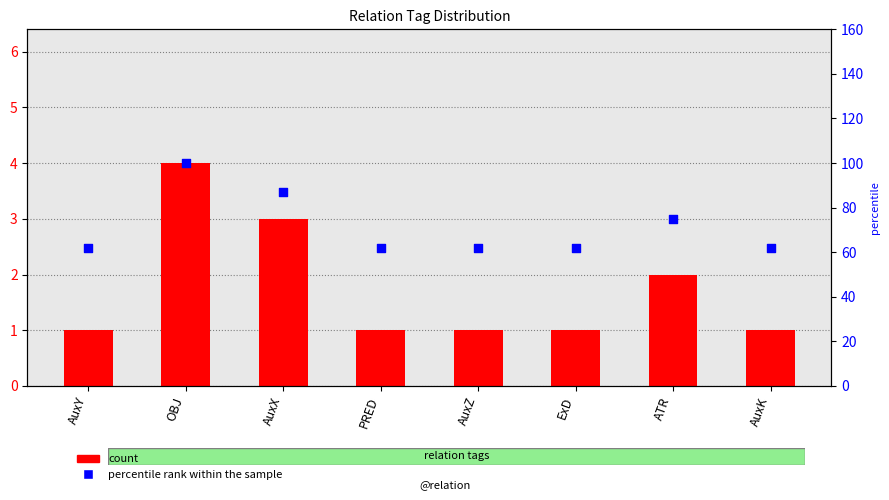

Is the value of percentile rank within the sample at OBJ greater than the value of count at AuxY?

Yes